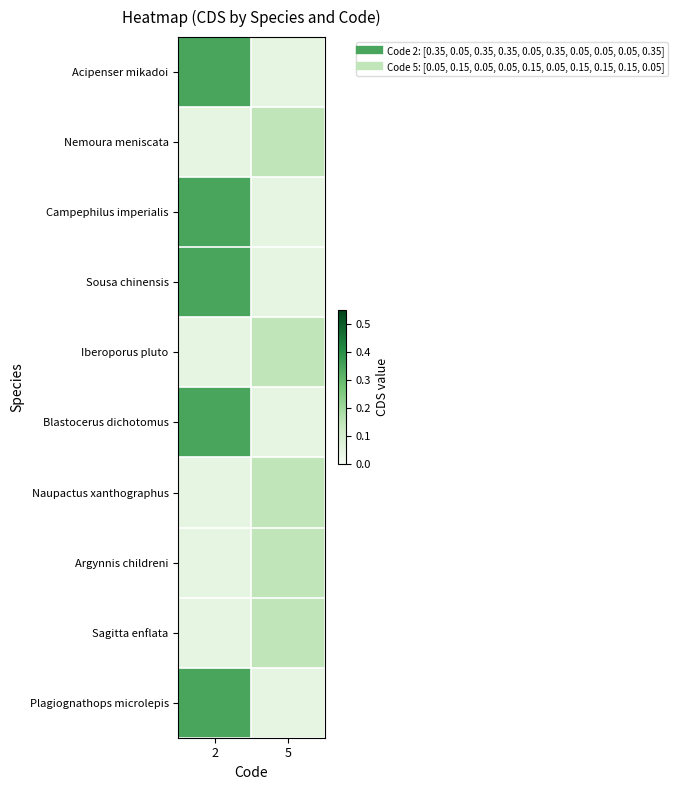

What is the spread (max minus min) of values at 2?

0.3